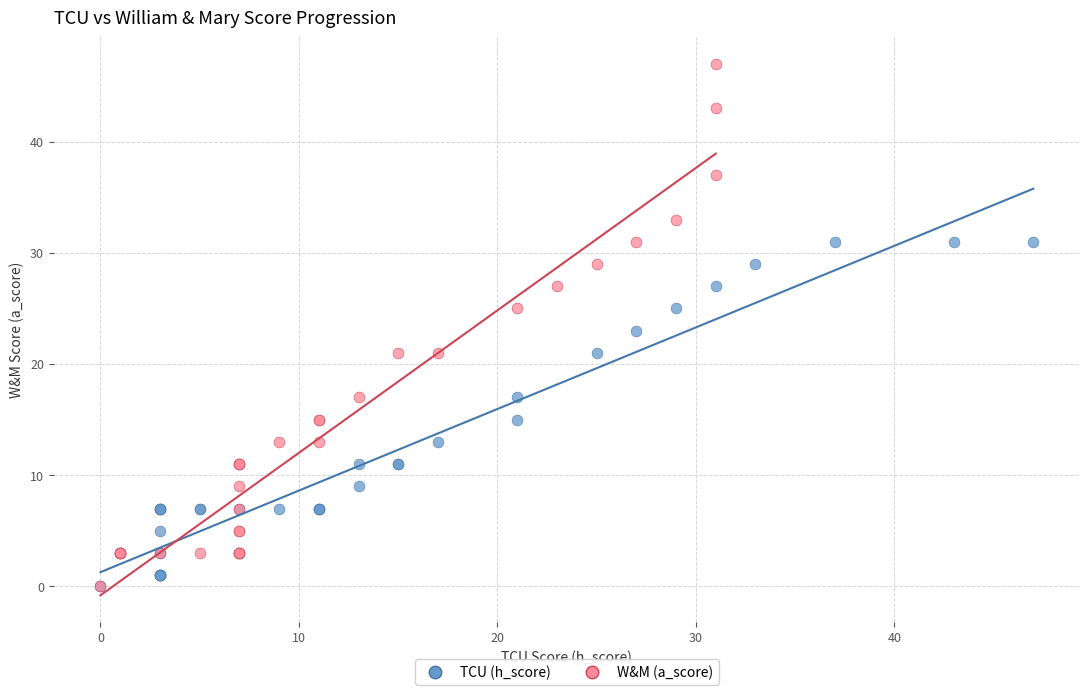

Which series has the largest Y range (max minus min)?

W&M (a_score)